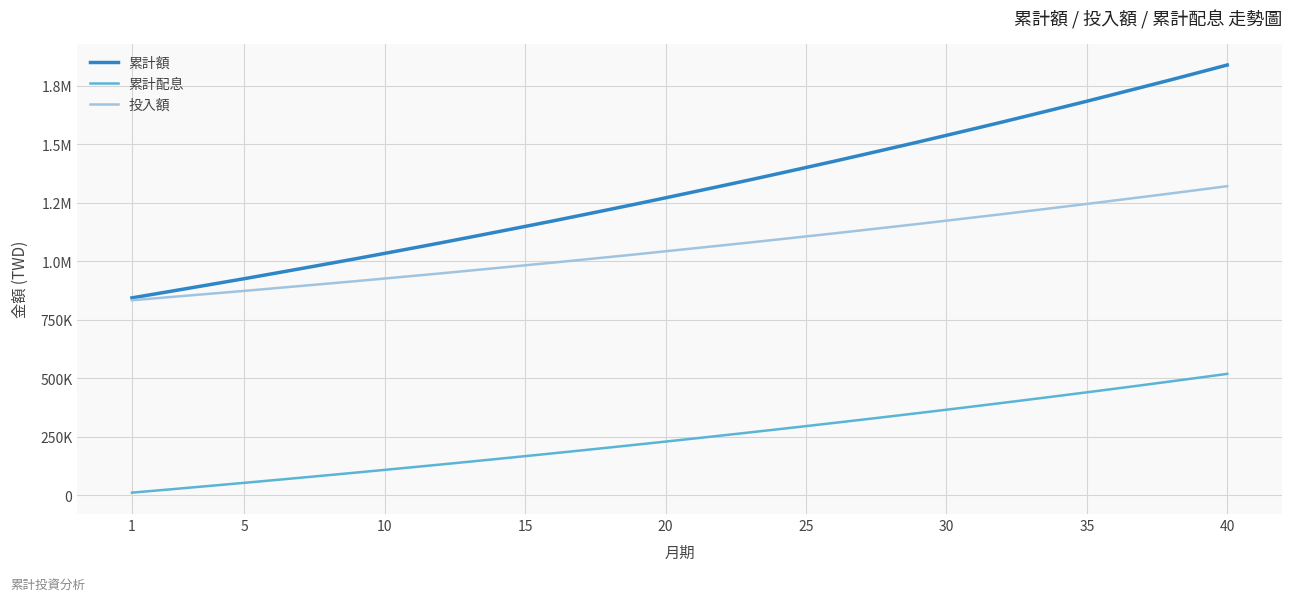

Does the chart have visible grid lines?

Yes